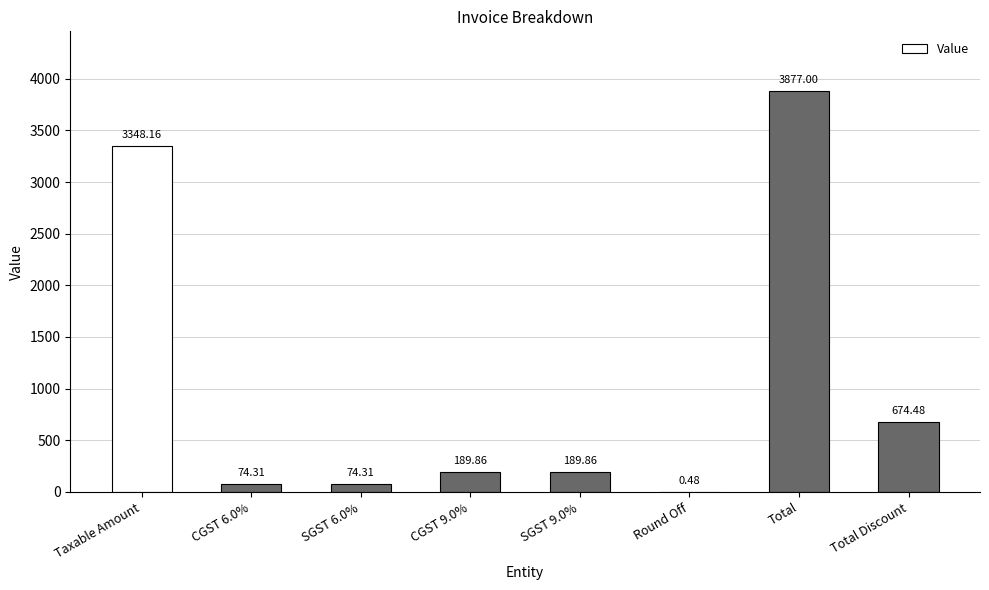

The chart shows a value of 5740.0 at Total. True or false?

False